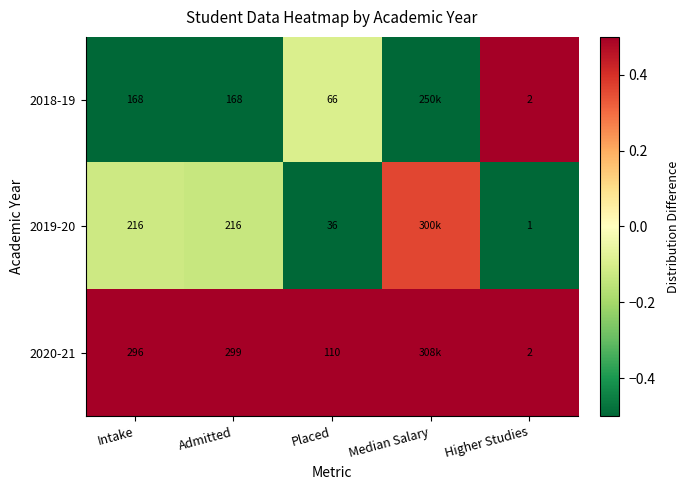

Is the value of 2019-20 at Higher Studies greater than the value of 2020-21 at Admitted?

No